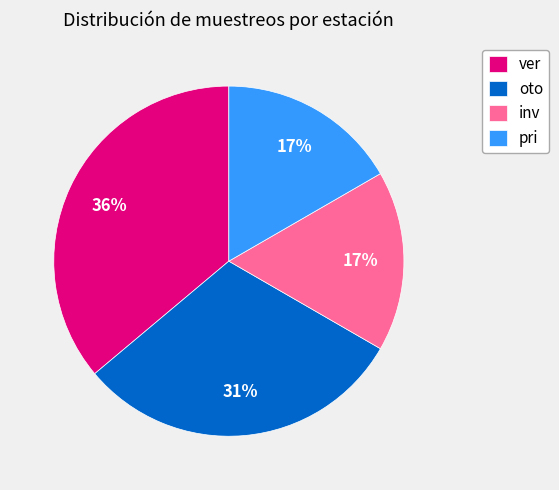

Does any single category account for the majority?

No